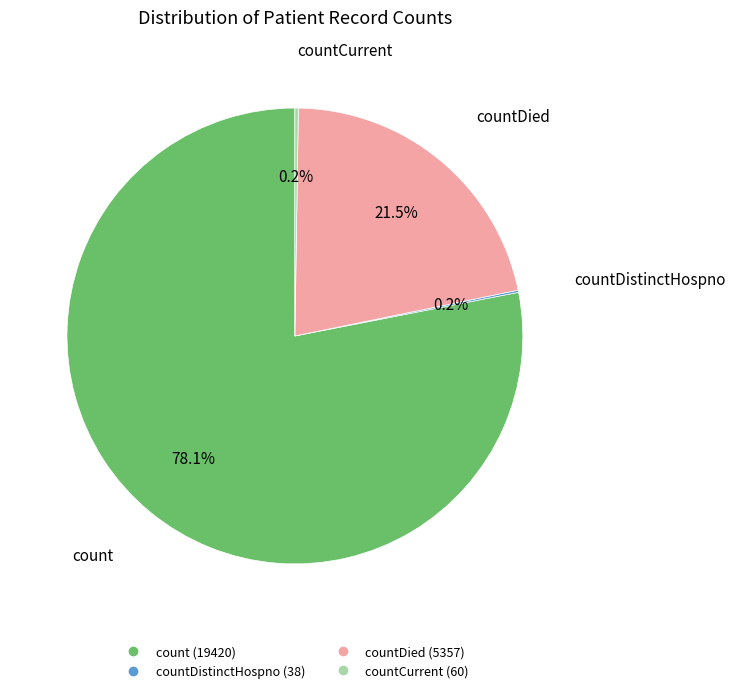

Is there any slice that represents more than half of the pie?

Yes